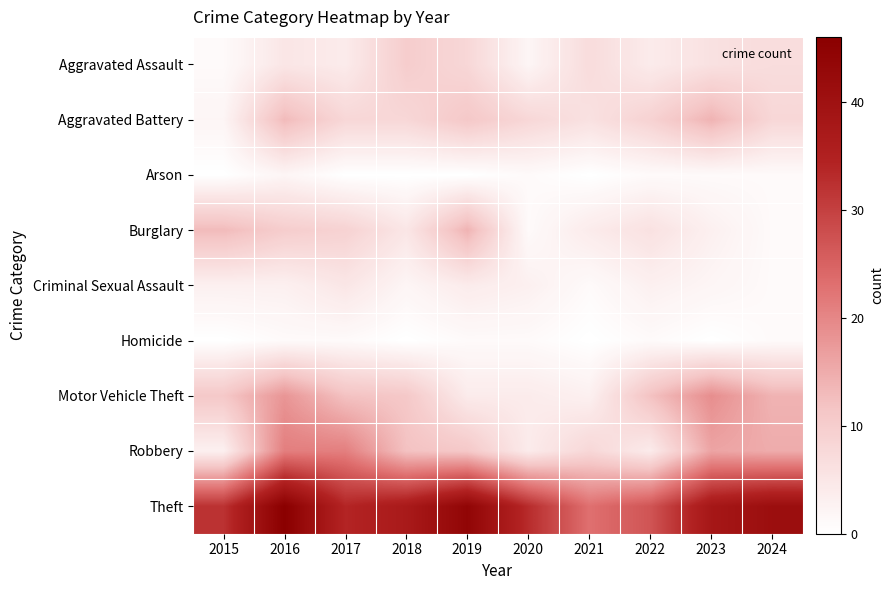

What is the difference between the highest and lowest values at 2019?

44